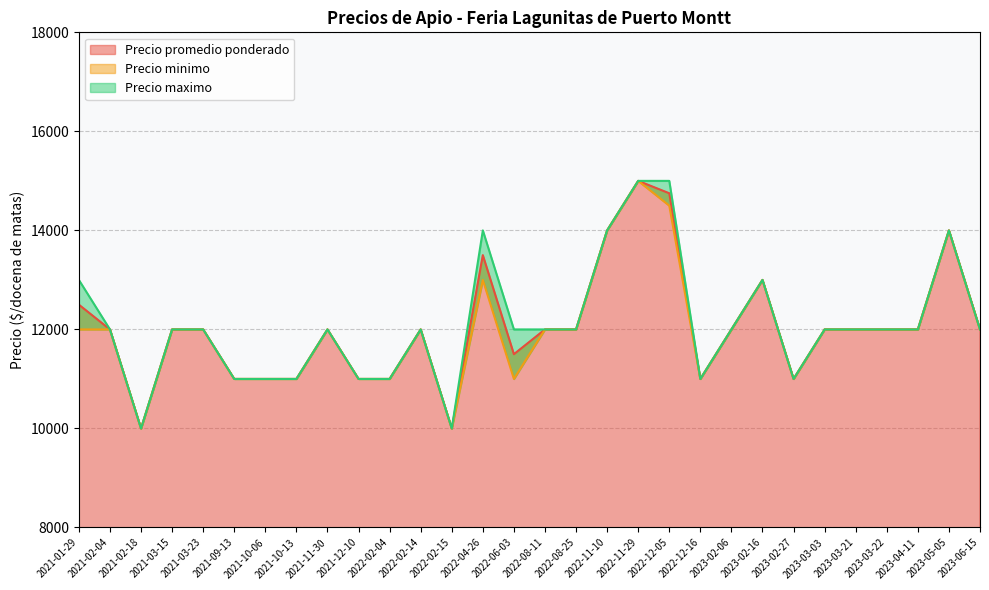

What is the minimum value for Precio promedio ponderado?

10000